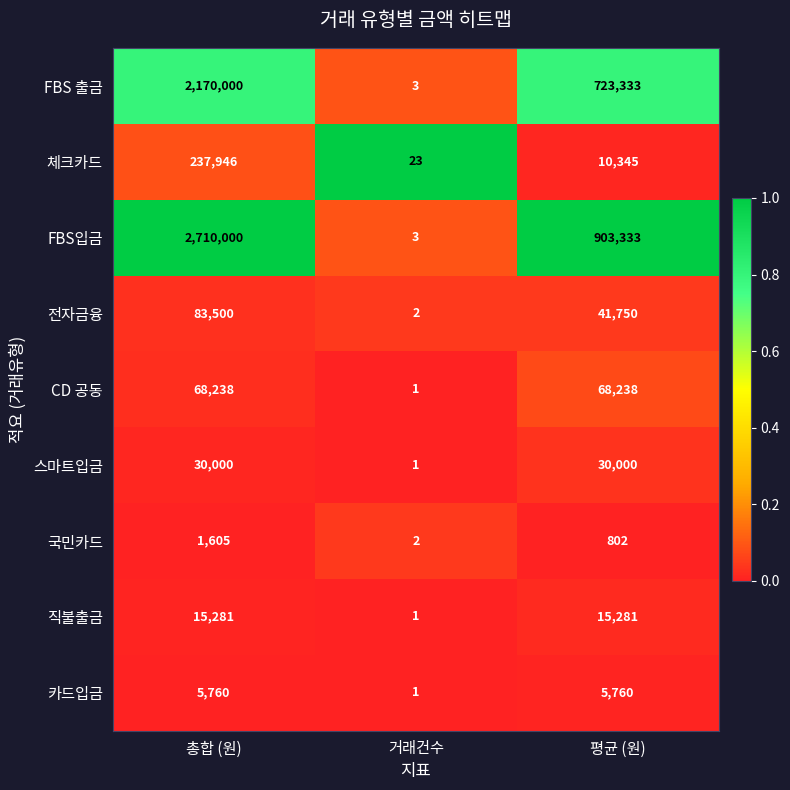

How many distinct data groups are displayed?

9